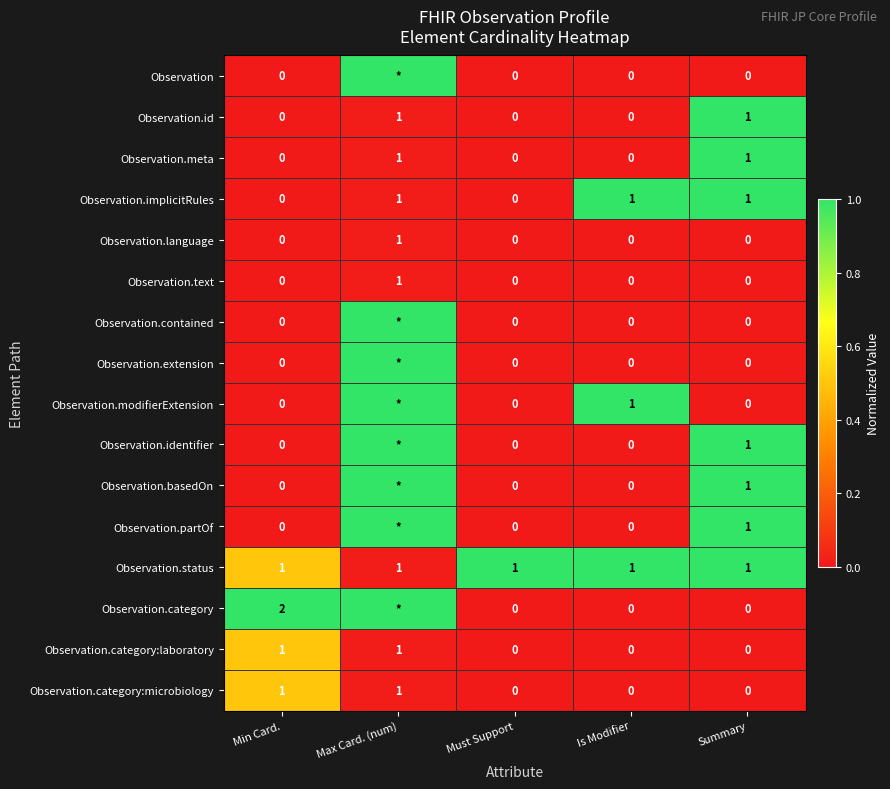

At which label does Observation.text reach its peak?

Max Card. (num)